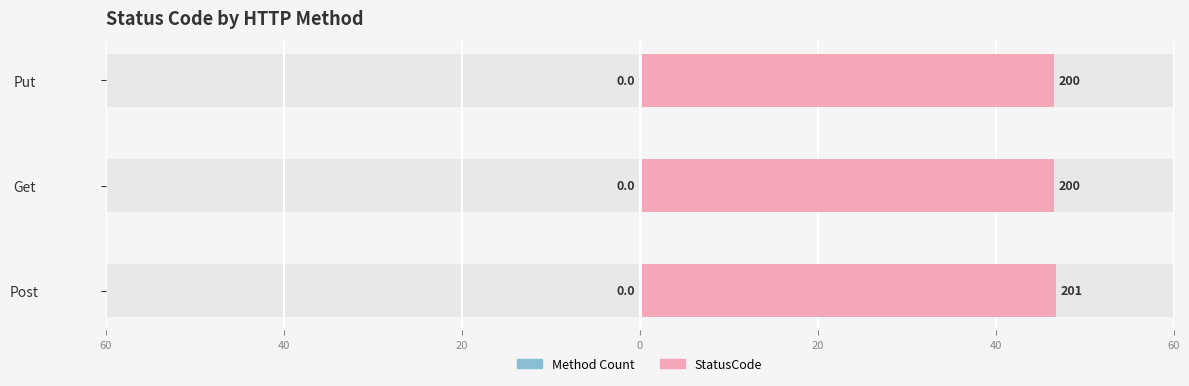

What is the value of the StatusCode bar at the 1st from the left?

46.8